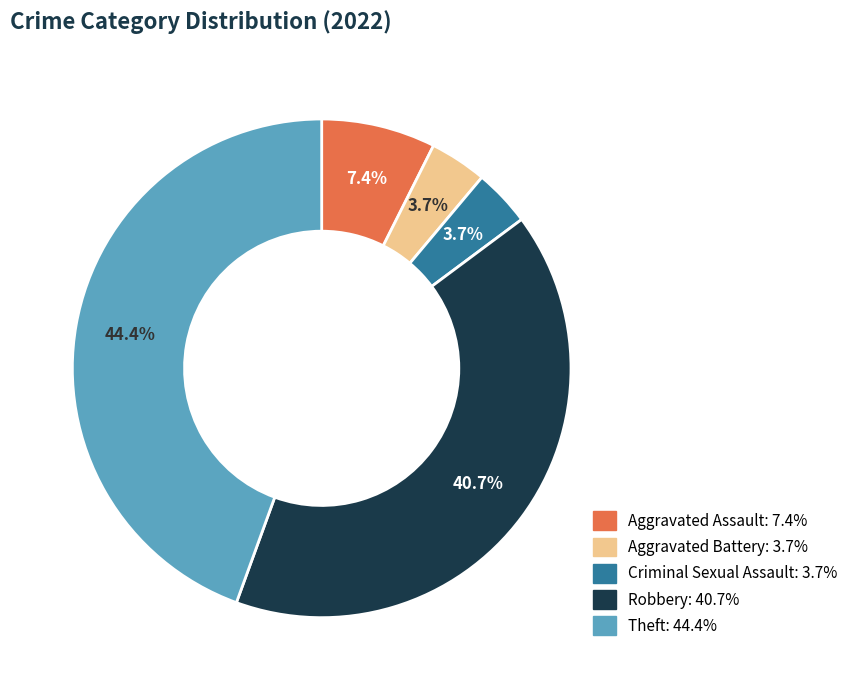

The Criminal Sexual Assault slice represents 4% of the pie. True or false?

True